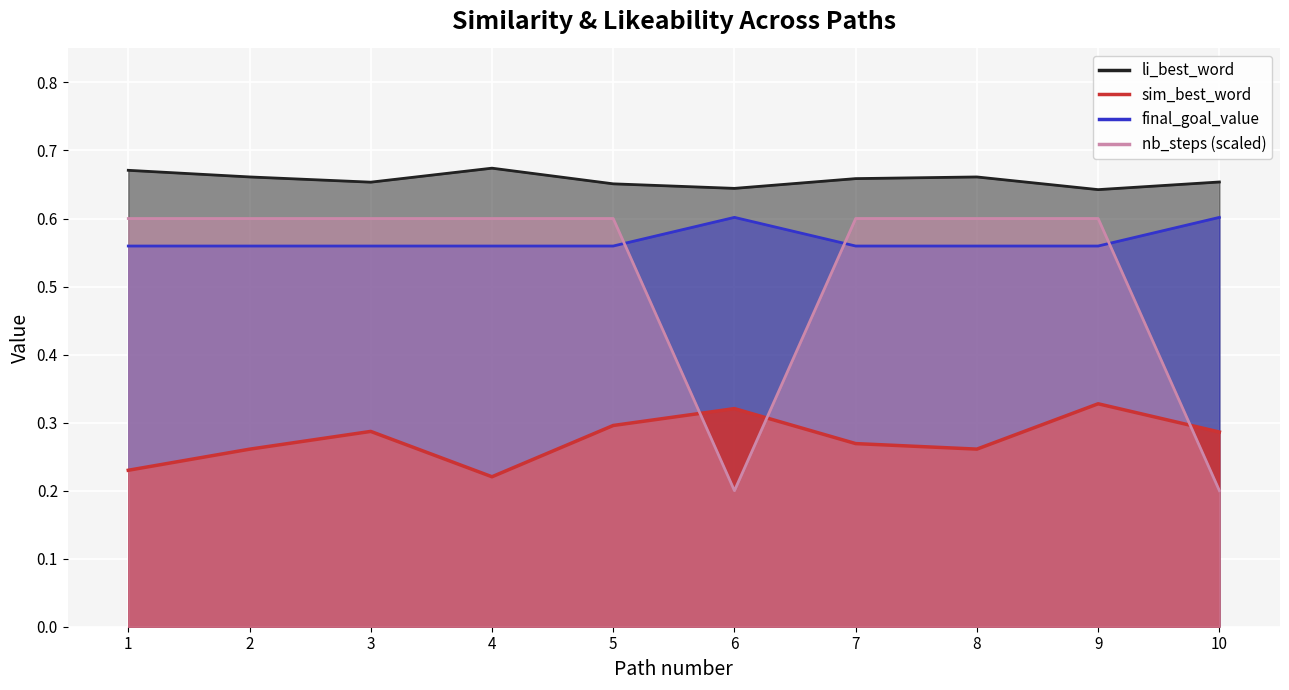

True or false: final_goal_value and li_best_word intersect in this chart.

False